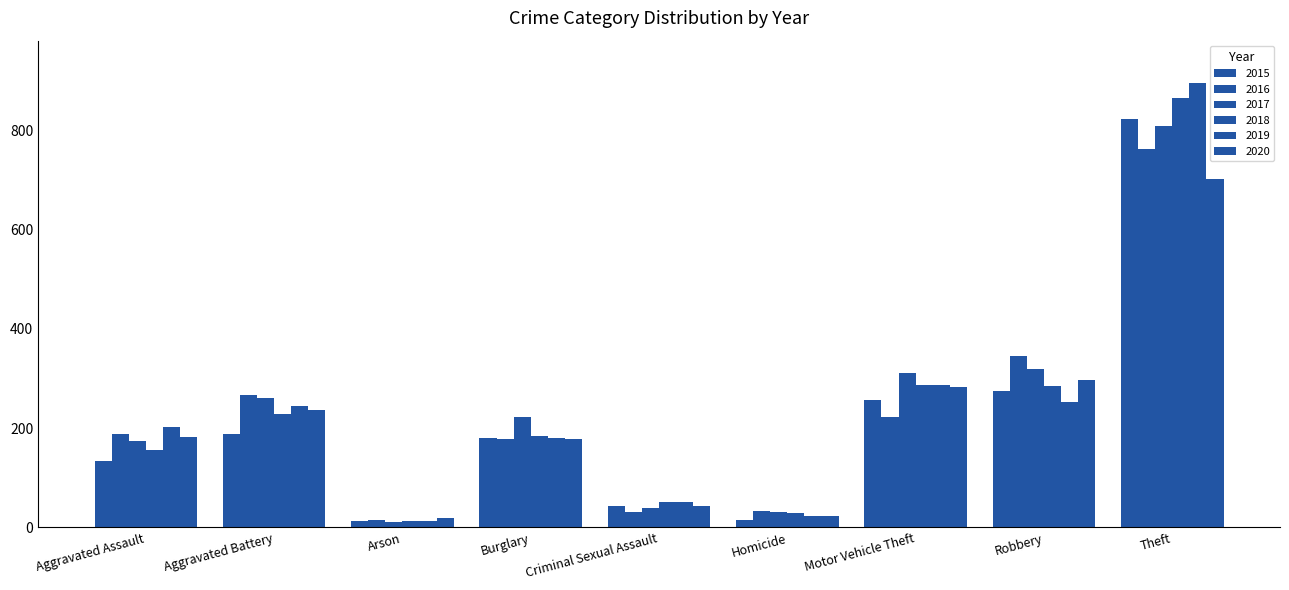

The value of 2019 at Criminal Sexual Assault is 21. True or false?

False